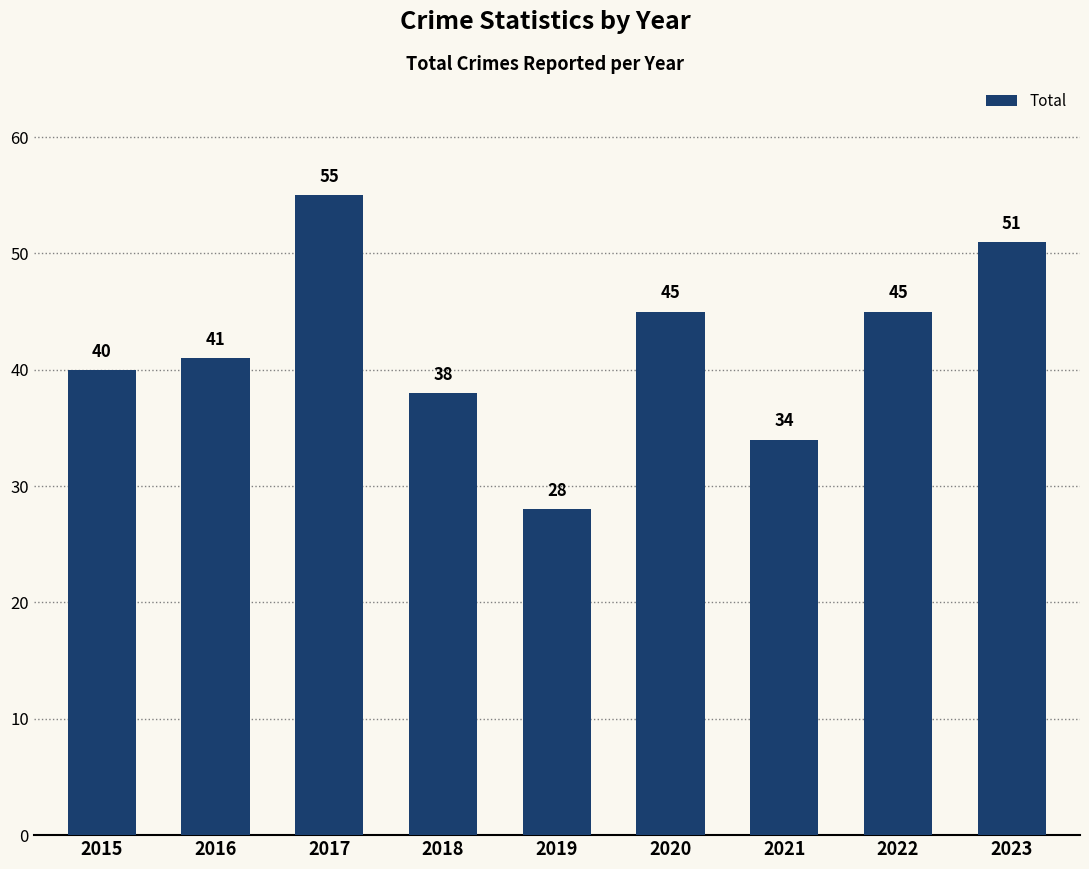

Reading left to right, transcribe all the data shown in this chart.

40	41	55	38	28	45	34	45	51